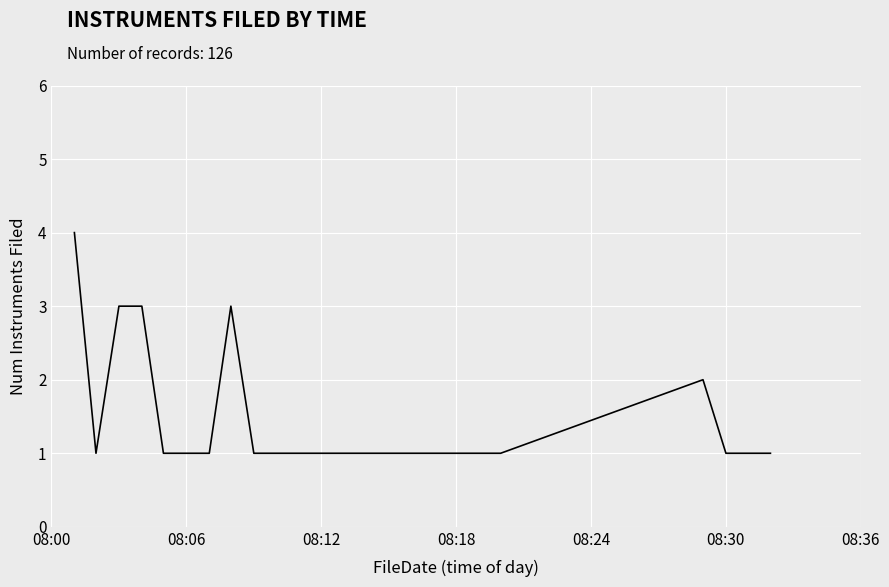

What is the greatest value displayed?

4